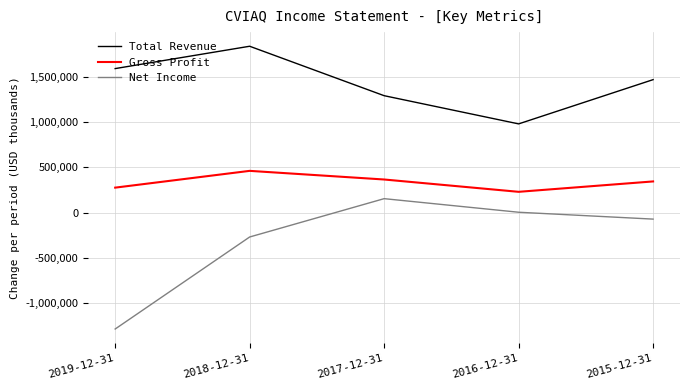

The value of Total Revenue at 2019-12-31 is 1051480. True or false?

False